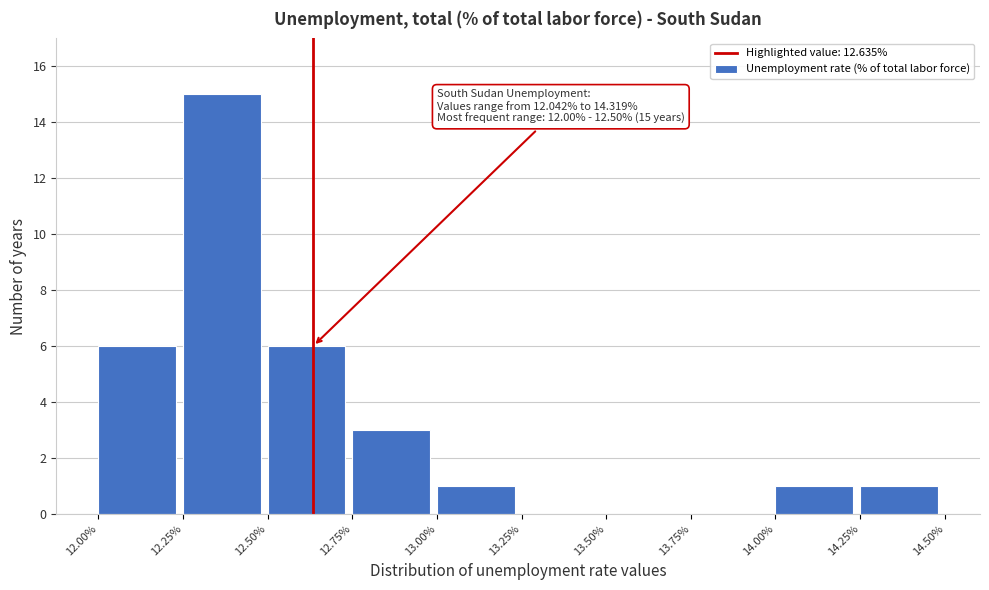

Which range on the x-axis has the tallest bar?

12.25% to 12.50%